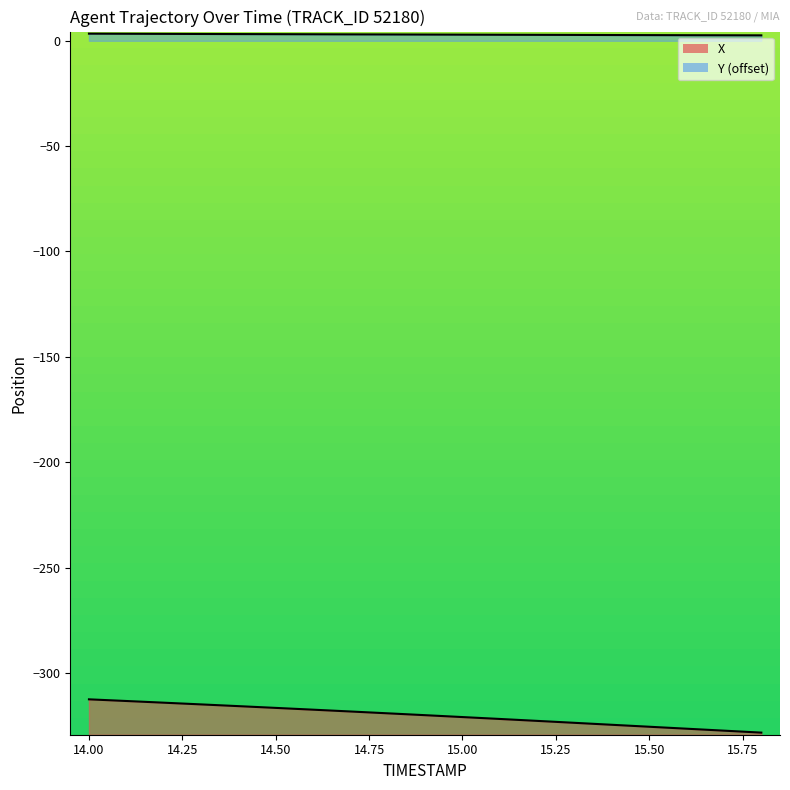

The Y series shows 2.8 at 15.3. True or false?

True